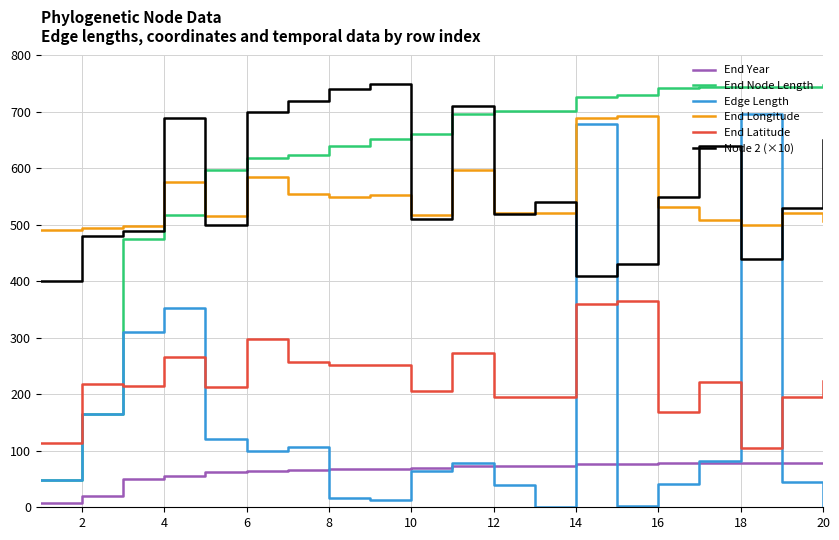

True or false: Node 2 (×10) and End Latitude intersect in this chart.

False